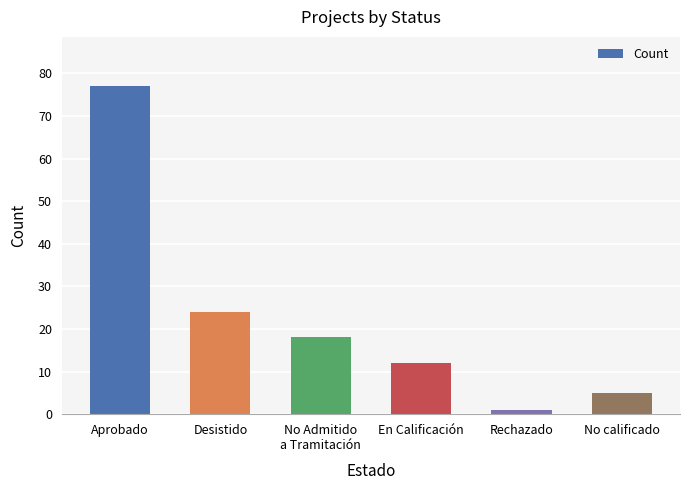

What is the value of the 1st bar from the left?

77